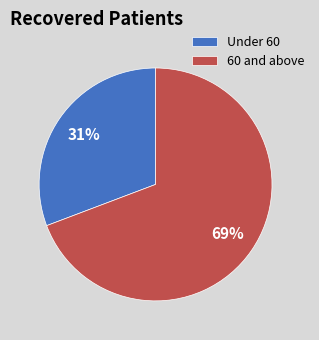

To the nearest percent, what percentage of the pie is Under 60?

31%